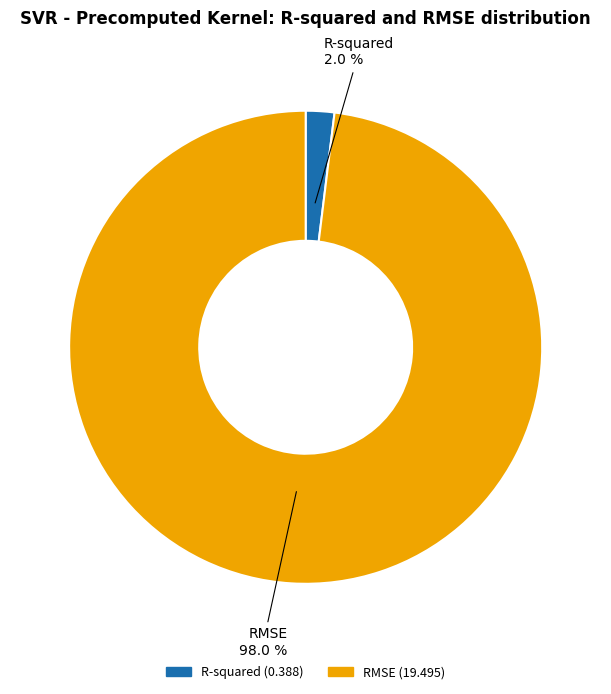

To the nearest percent, what percentage of the pie is R-squared?

2%